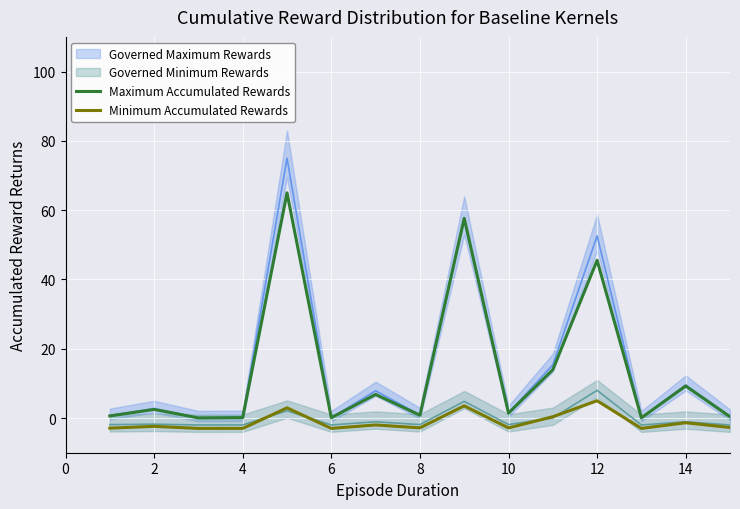

In Maximum Accumulated Rewards, how many points are lower than both neighbors (excluding endpoints)?

5